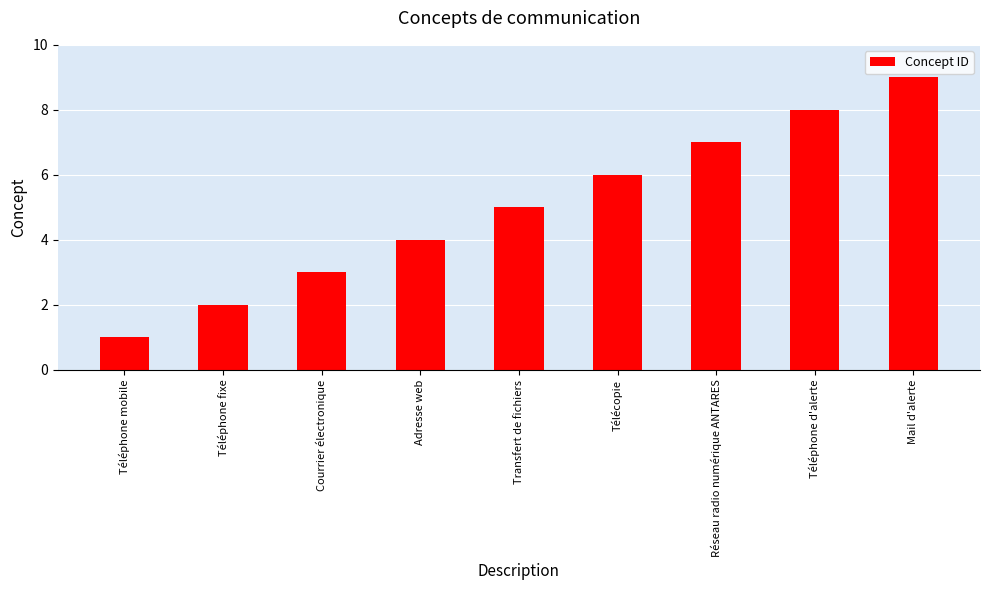

The value at Courrier électronique is 1. True or false?

False